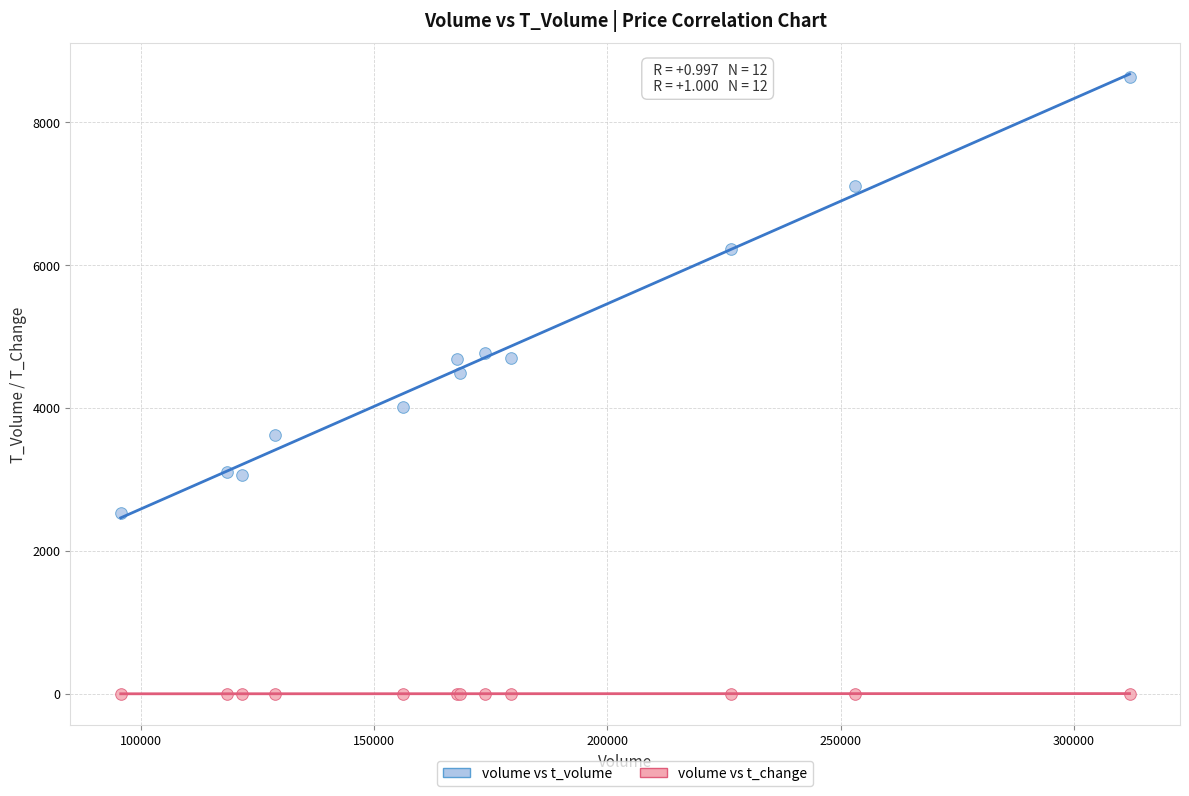

What is the X range (max minus min) for the scatter plot?

216183.0